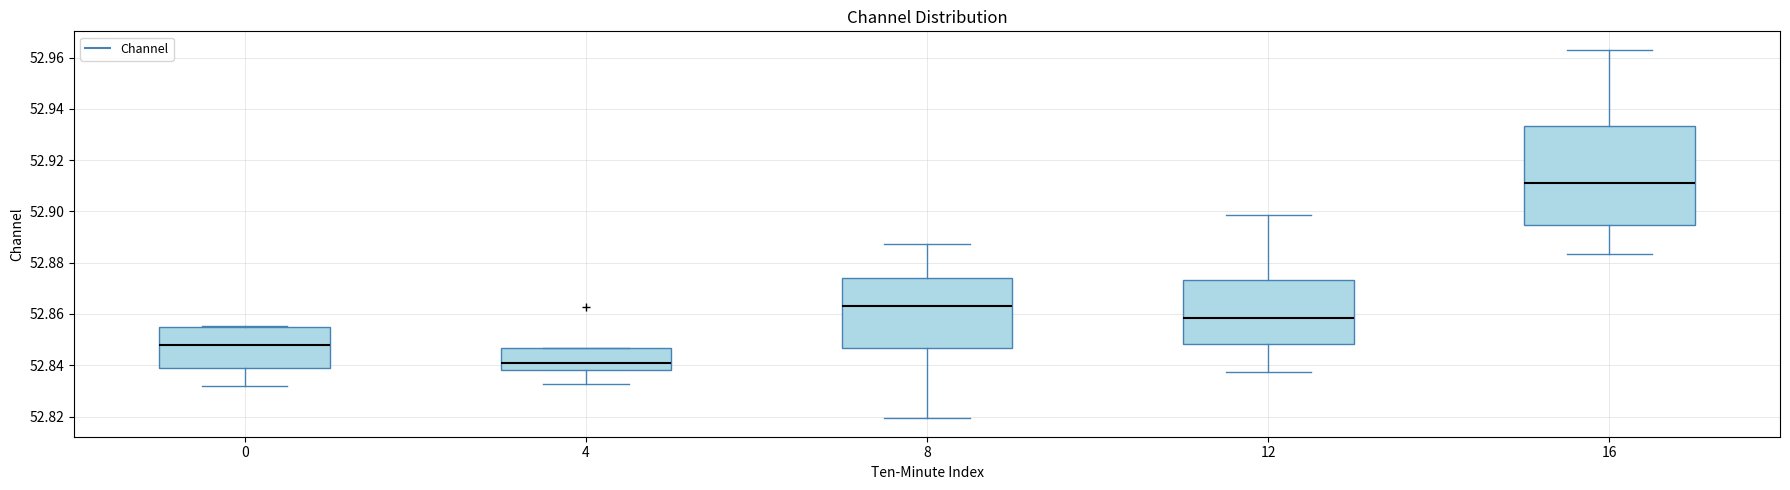

Which box's median line is the lowest?

4